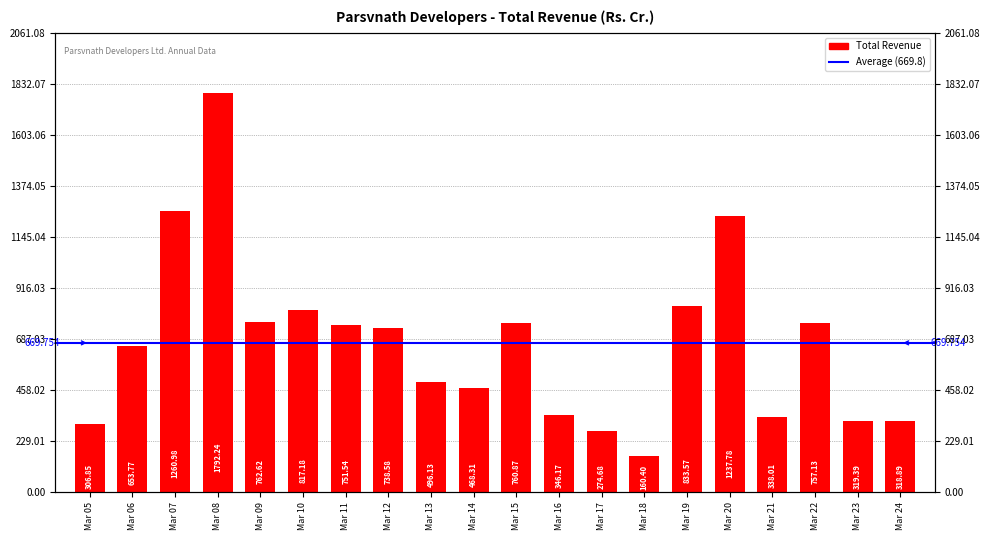

Reading right to left, list all the values displayed in this chart.

Mar 24=318.9	Mar 23=319.4	Mar 22=757.1	Mar 21=338.0	Mar 20=1237.8	Mar 19=833.6	Mar 18=160.4	Mar 17=274.7	Mar 16=346.2	Mar 15=760.9	Mar 14=468.3	Mar 13=496.1	Mar 12=738.6	Mar 11=751.5	Mar 10=817.2	Mar 09=762.6	Mar 08=1792.2	Mar 07=1261.0	Mar 06=653.8	Mar 05=306.9